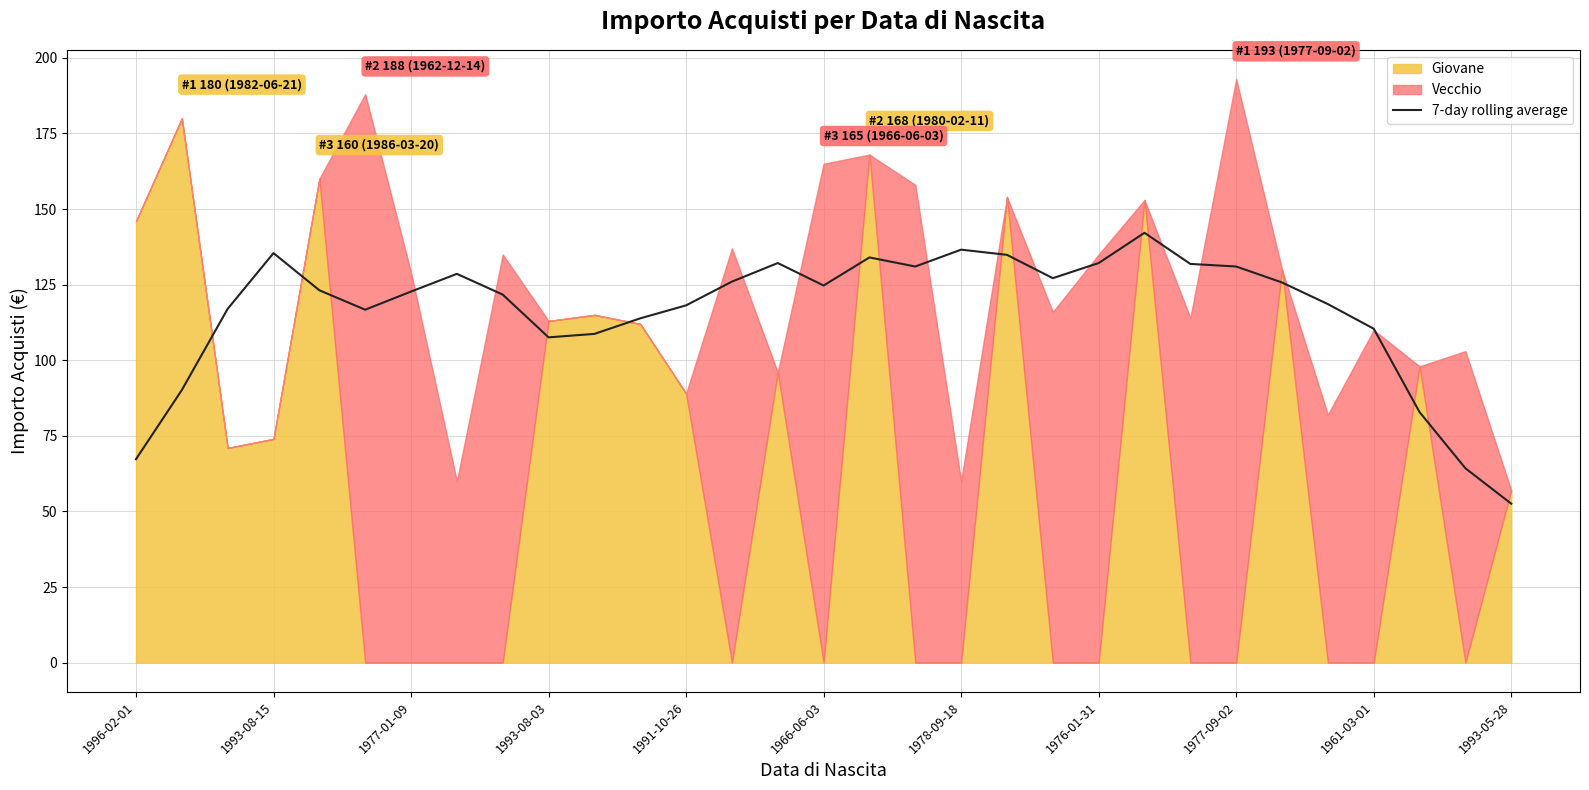

The value at 23 is 131.9. True or false?

True